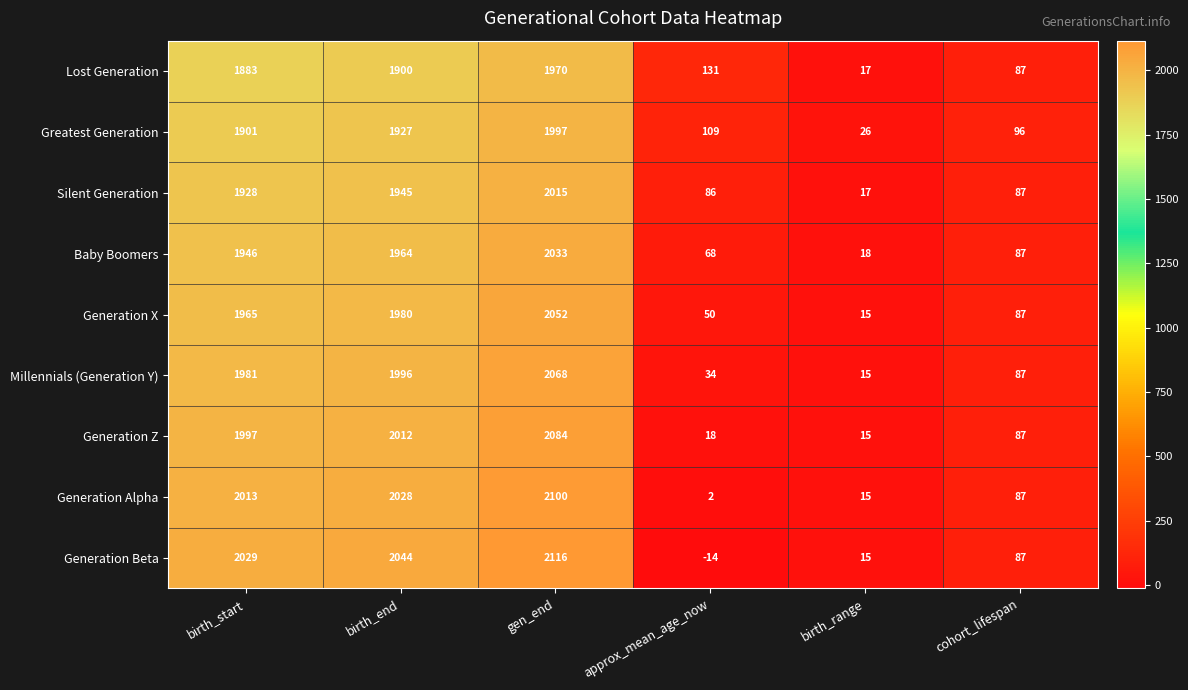

At which category does the chart reach its peak across all series?

gen_end